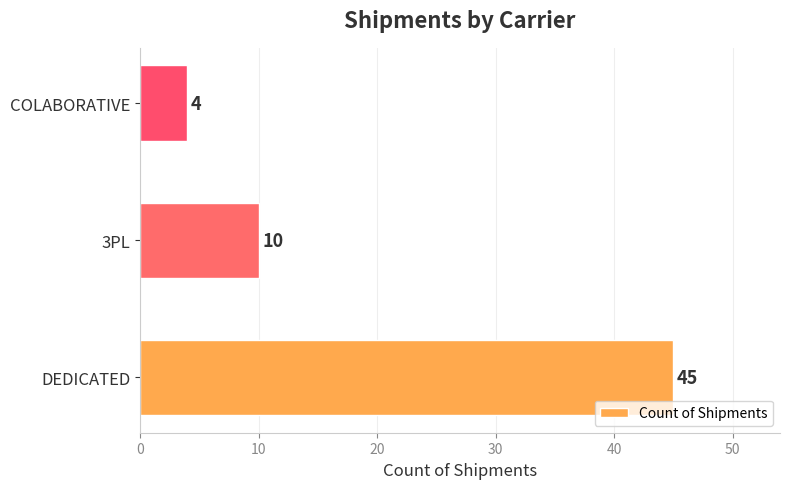

What is the change in value from DEDICATED to COLABORATIVE?

-41